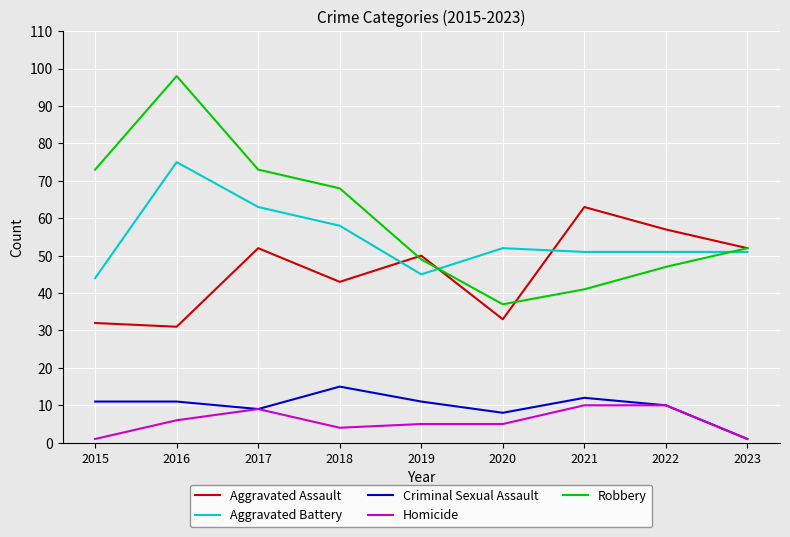

At which category is the sum across all series the highest?

2016